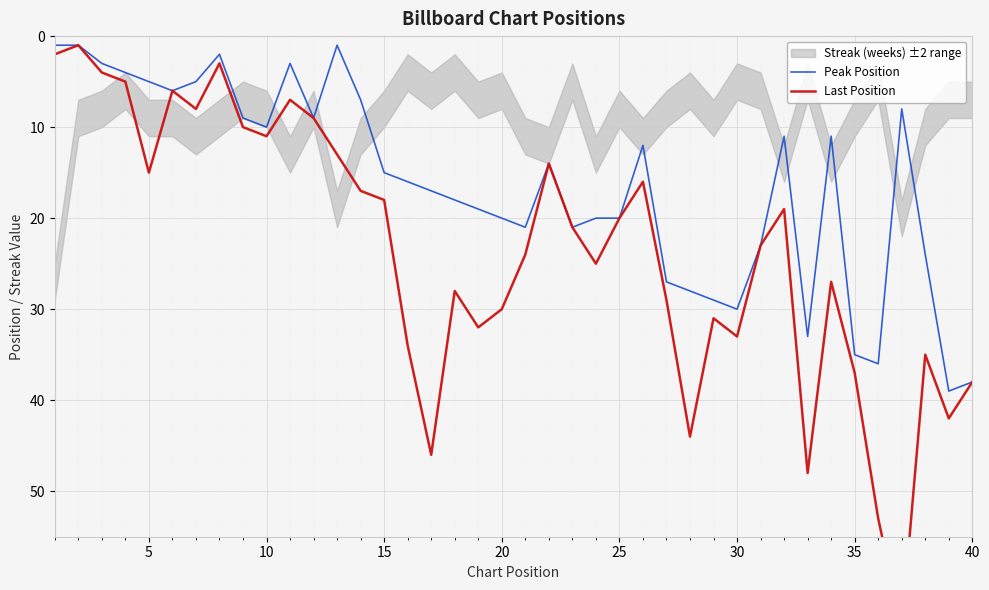

How many lines are shown in the chart?

2